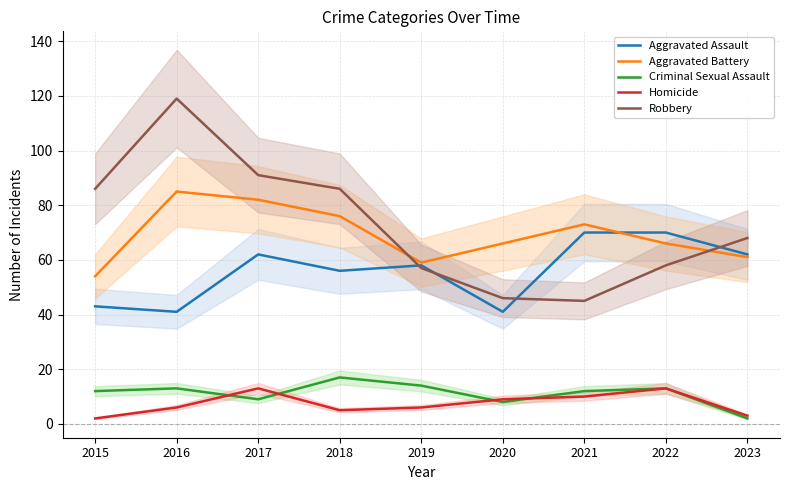

Where is the first local maximum for Aggravated Battery?

2016